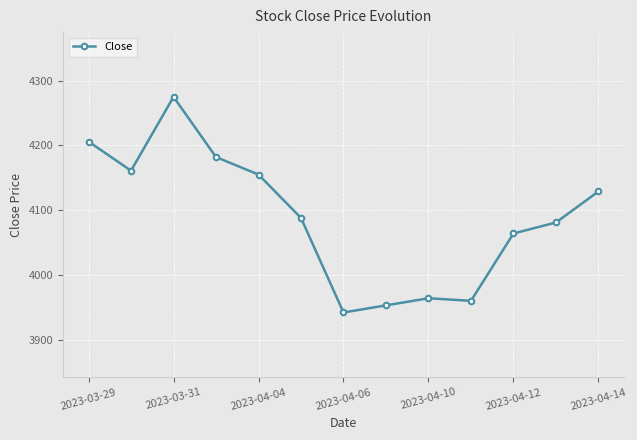

Reading left to right, transcribe all the data shown in this chart.

4206	4161	4275	4182	4155	4088	3942	3953	3964	3960	4064	4081	4129